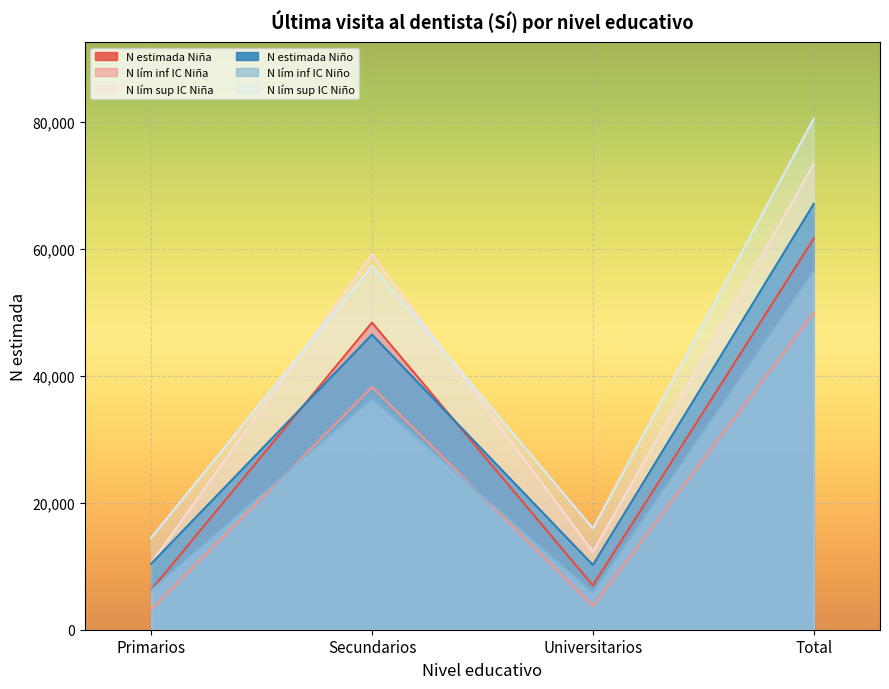

In N lím sup IC Niño, how many points are lower than both neighbors (excluding endpoints)?

1